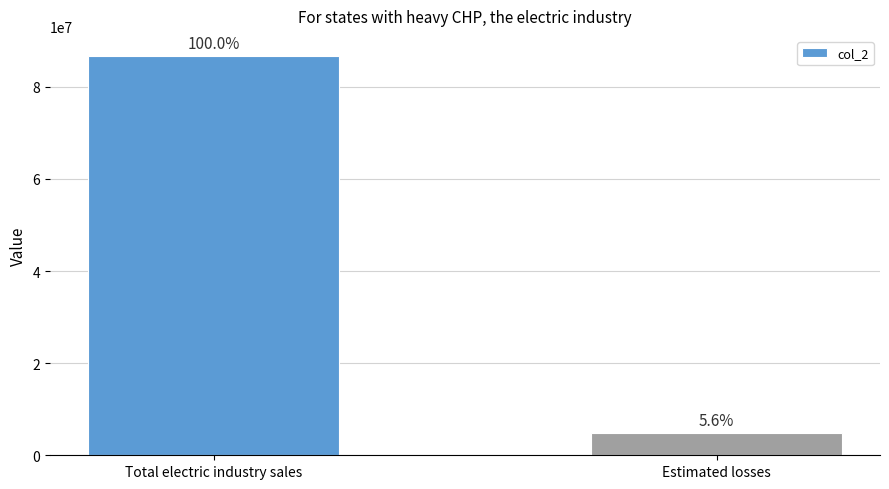

Reading left to right, list all the values displayed in this chart.

86706144	4829035